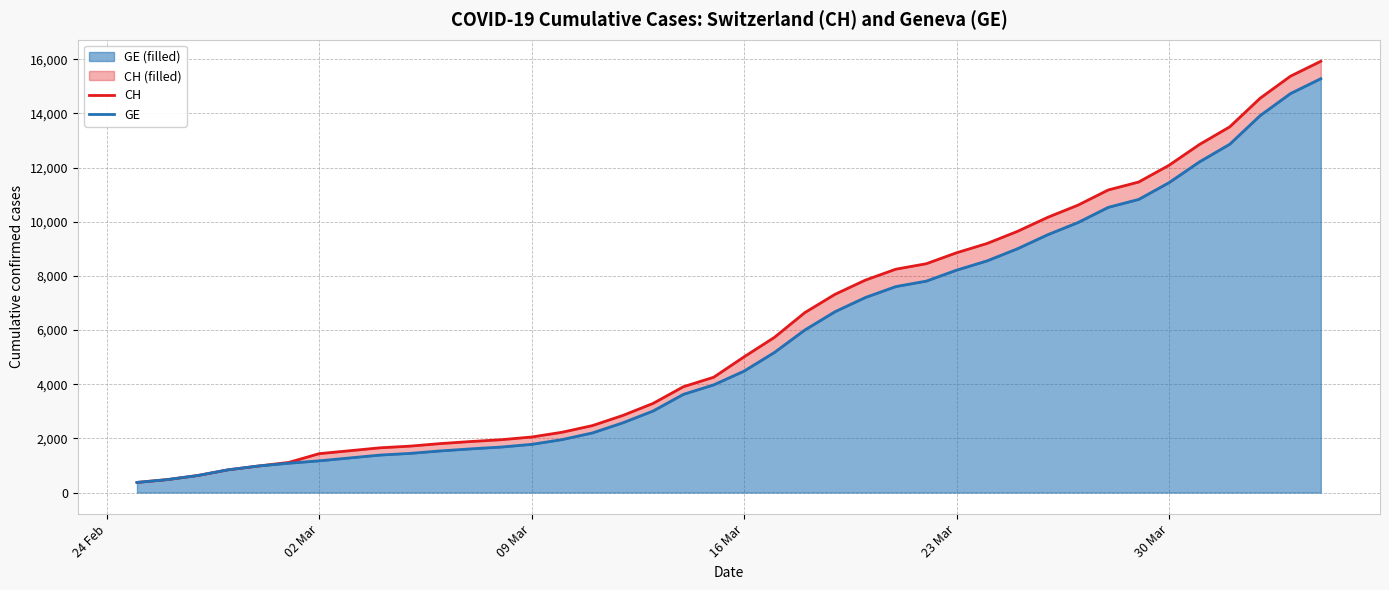

What is the maximum value for GE (filled)?

15284